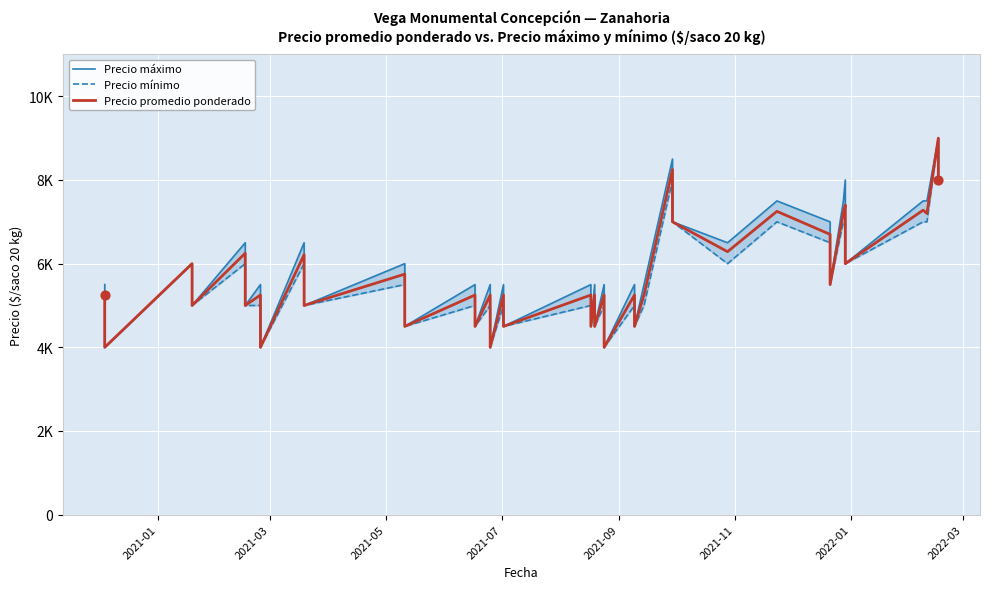

At how many categories does at least one series exceed 5047?

27